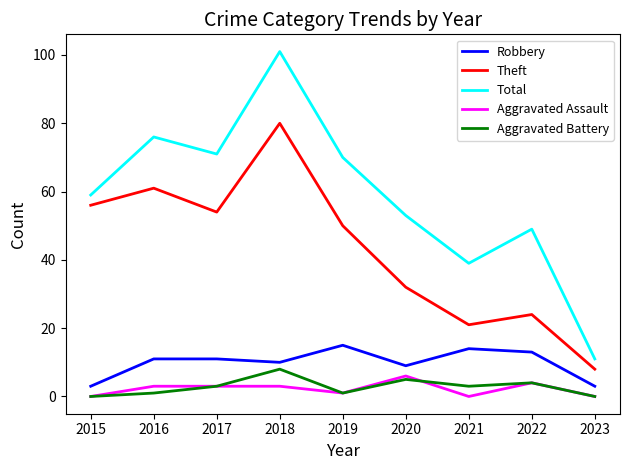

What are all the series names shown in the legend?

Robbery, Theft, Total, Aggravated Assault, Aggravated Battery